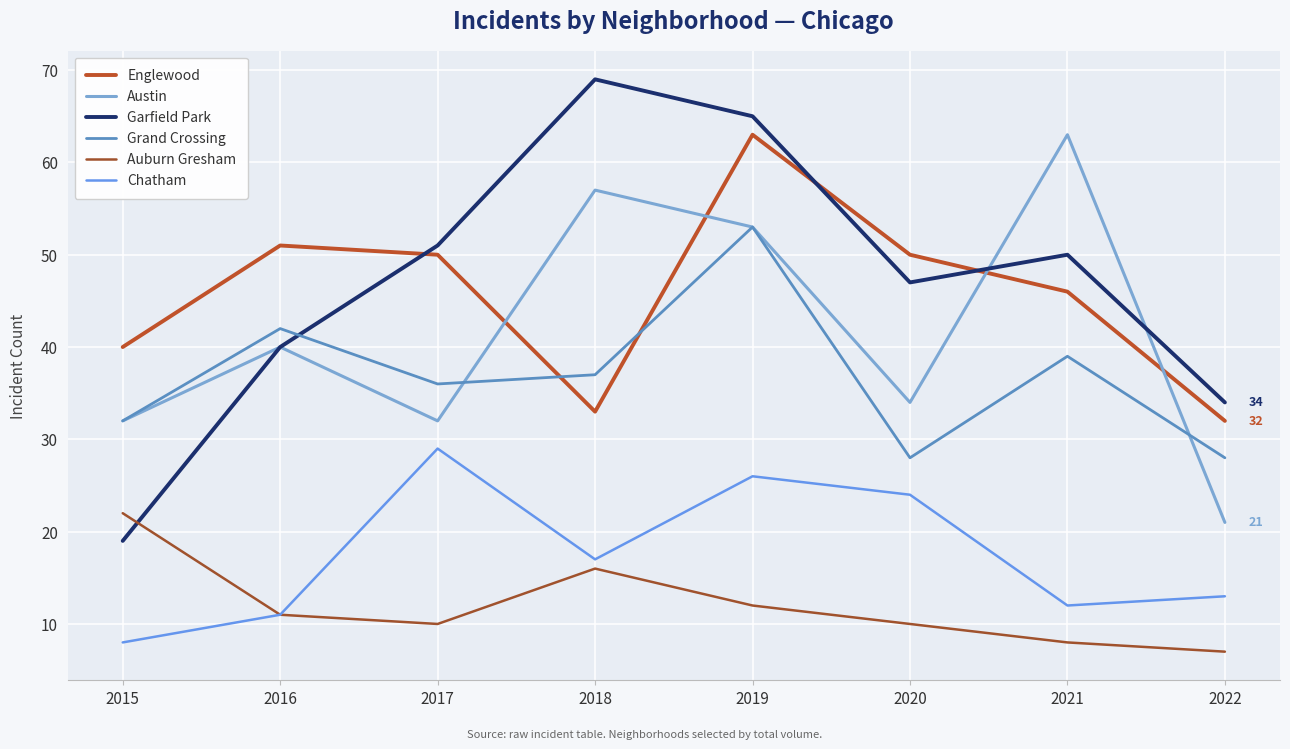

Which series has the largest range (max minus min)?

Garfield Park